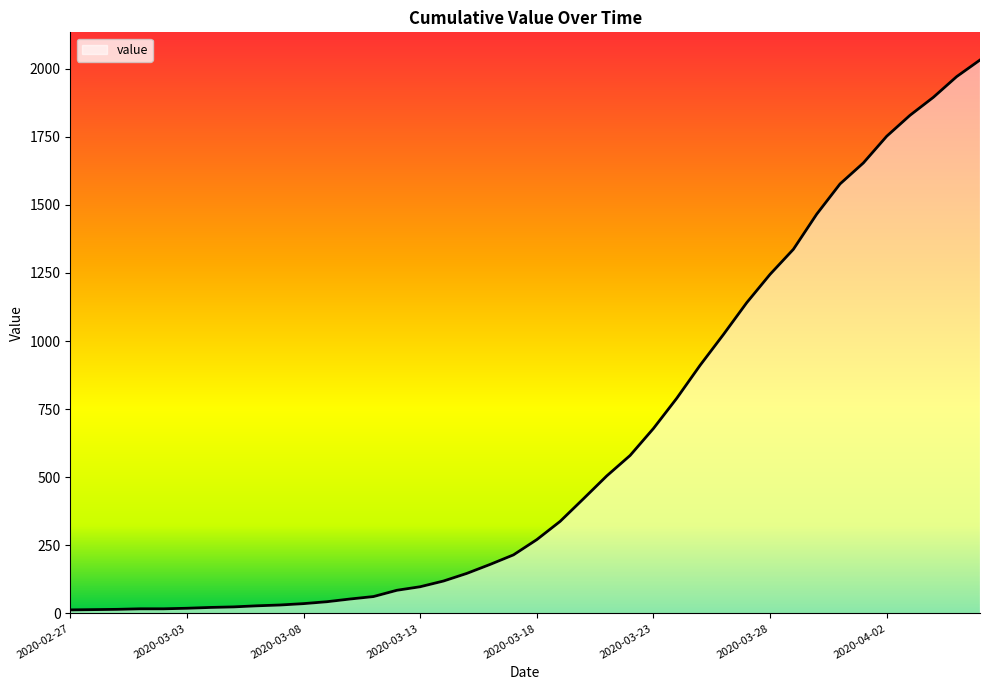

What is the greatest value displayed?

2032